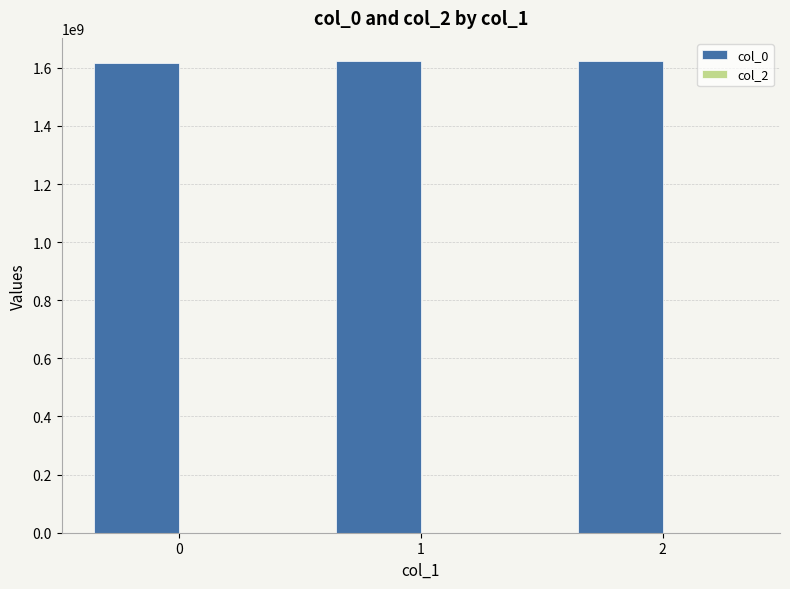

True or false: the data shows 1616678087 at 0.

True